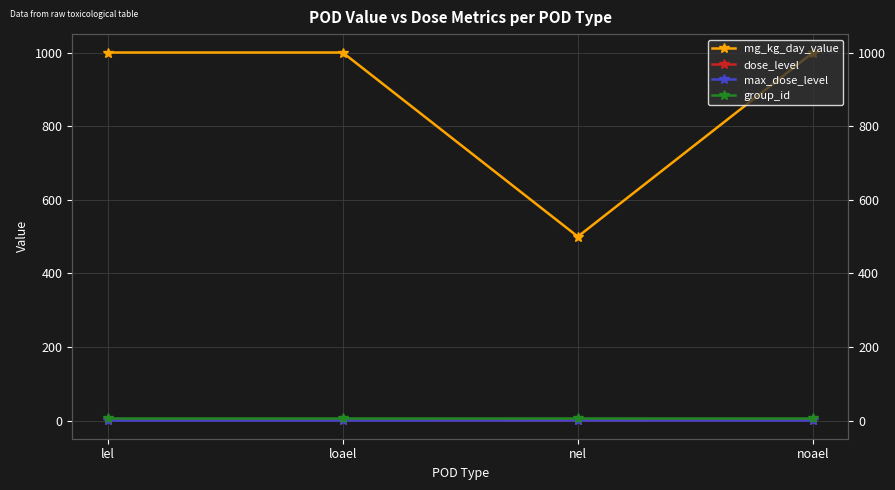

At how many categories does at least one series exceed 558?

3